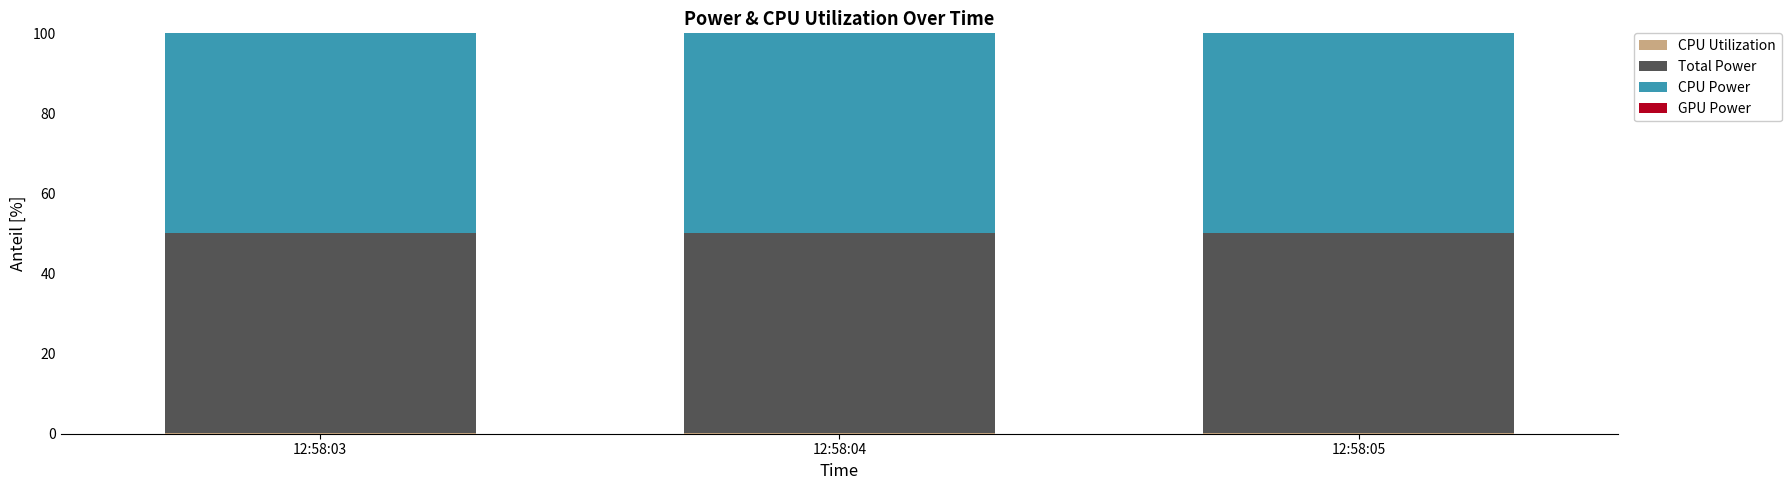

Count the number of categories in the chart.

3